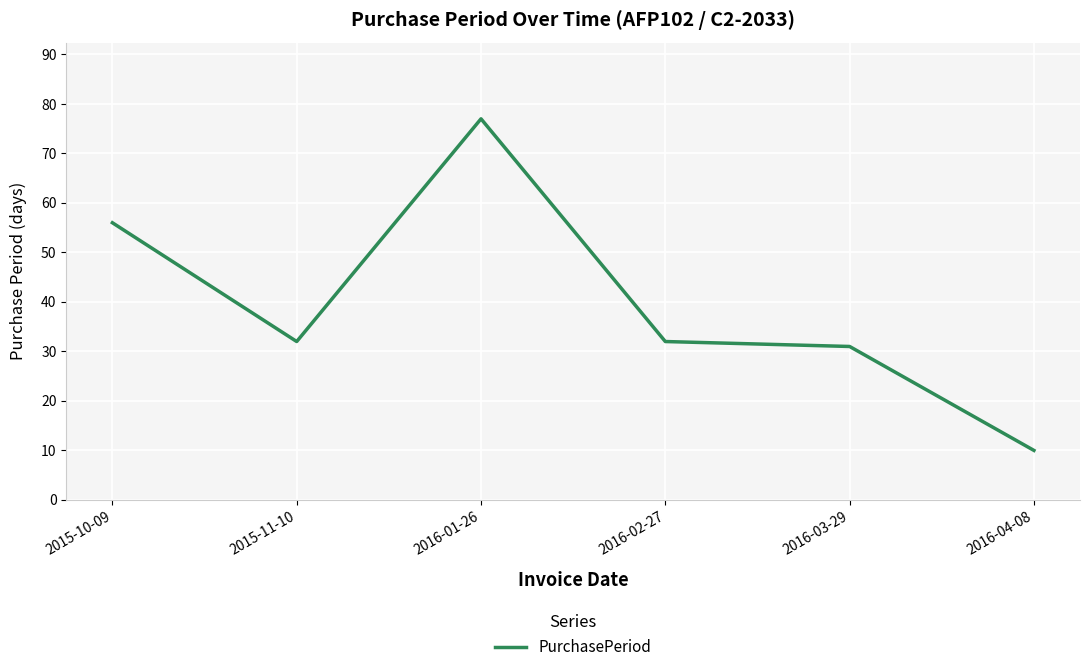

Which category has the lowest value across all series?

2016-04-08